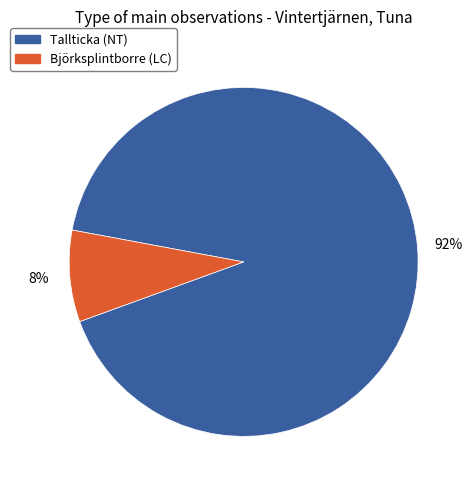

Which has a higher value, Tallticka (NT) or Björksplintborre (LC)?

Tallticka (NT)